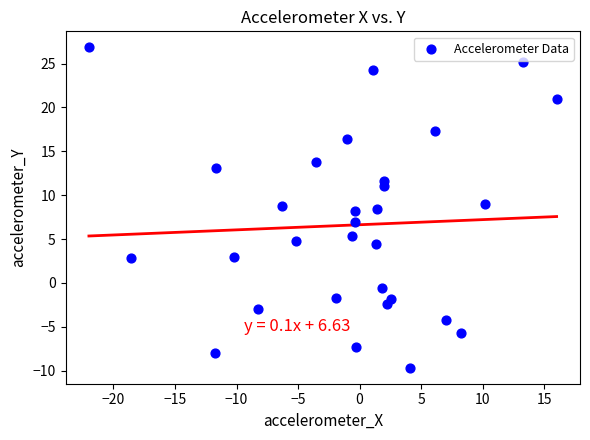

What is the range of Y values (max minus min)?

36.5